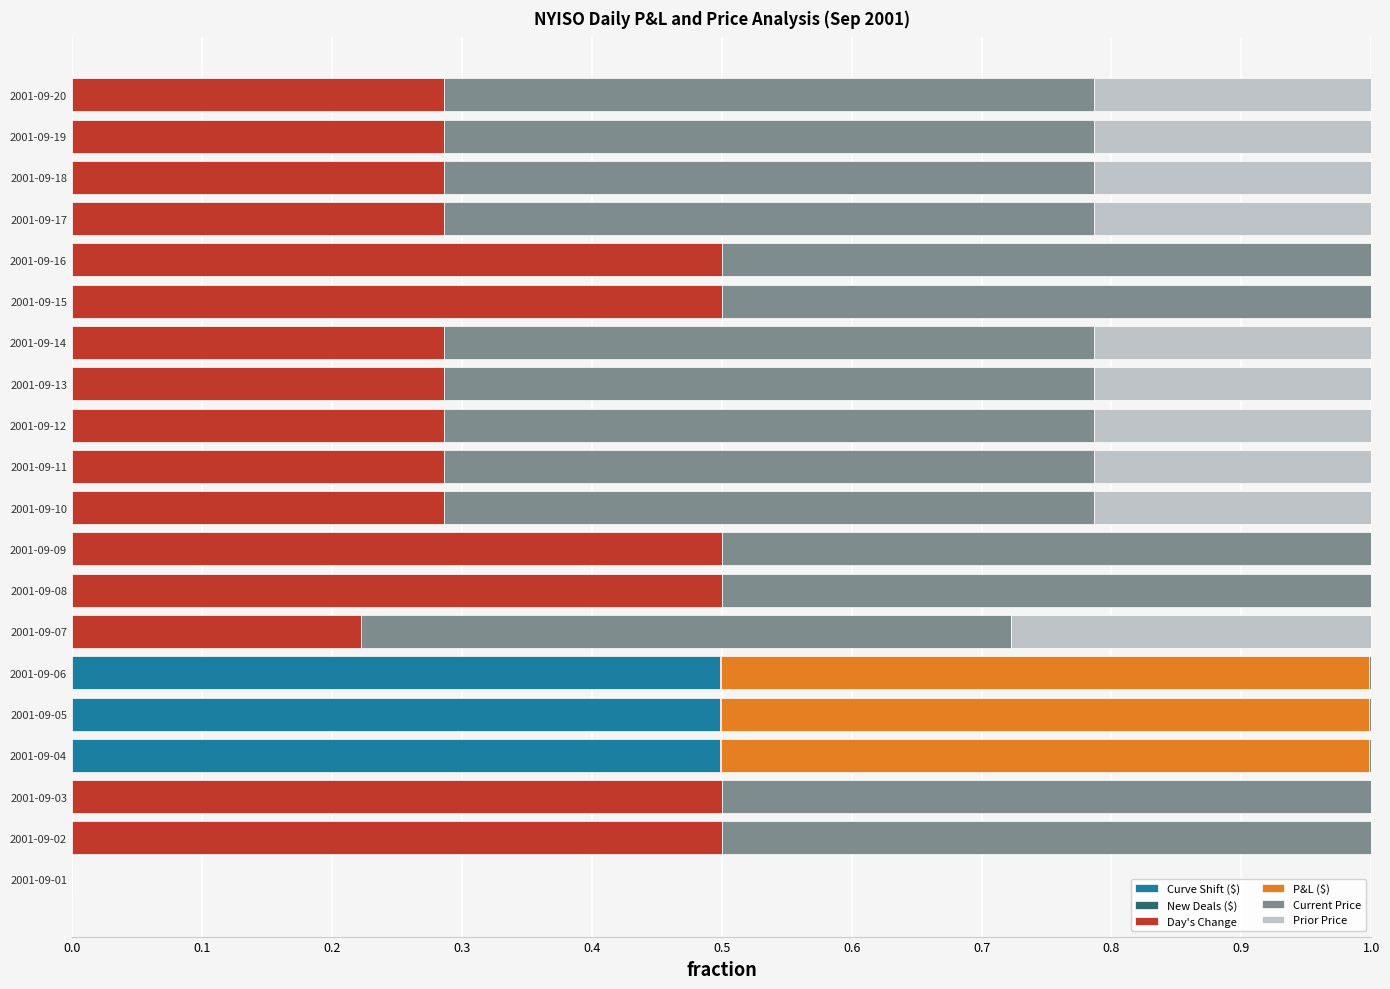

What is the total value across all series at 2001-09-10?

1.0